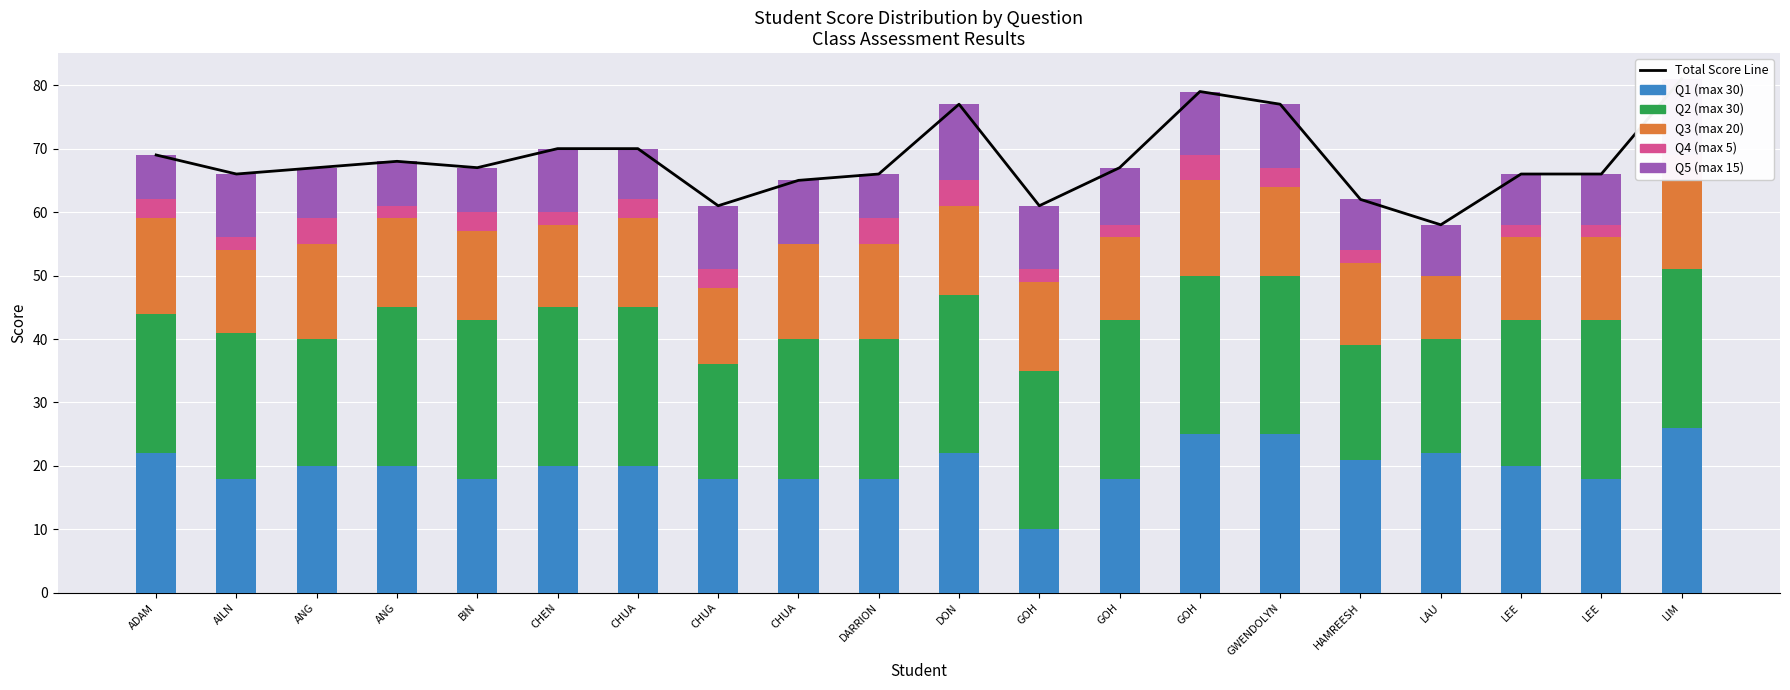

At which category is the sum across all series the highest?

LIM